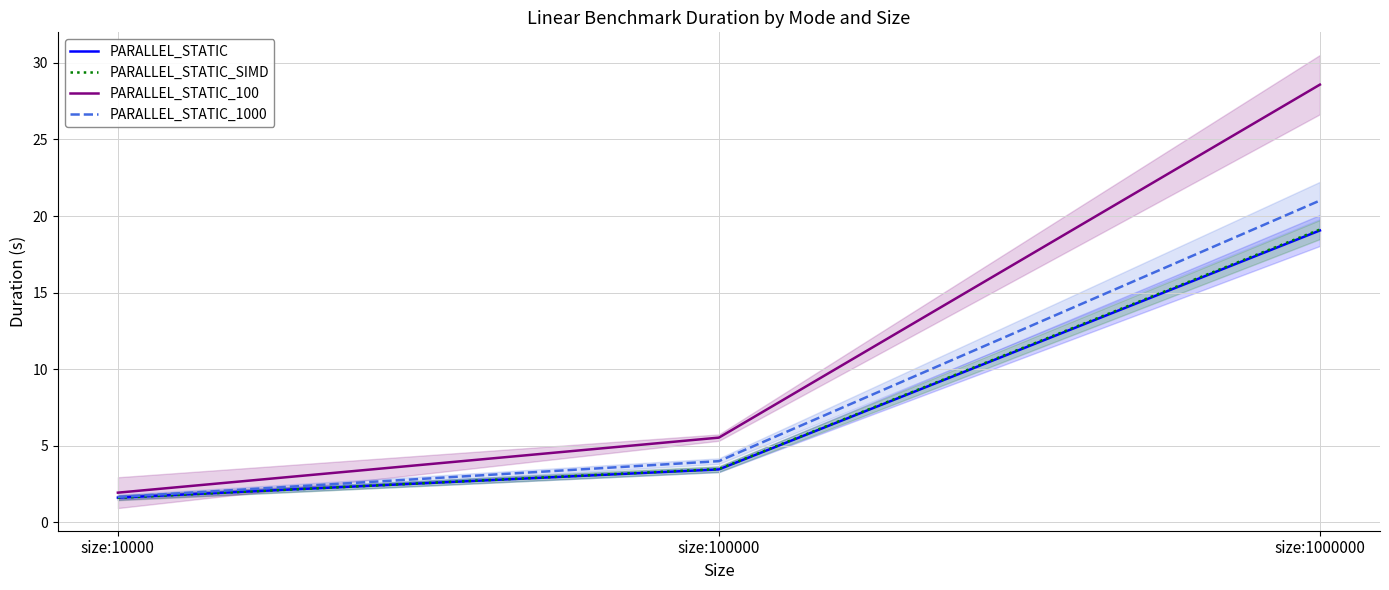

Which series has the widest spread of values?

PARALLEL_STATIC_100